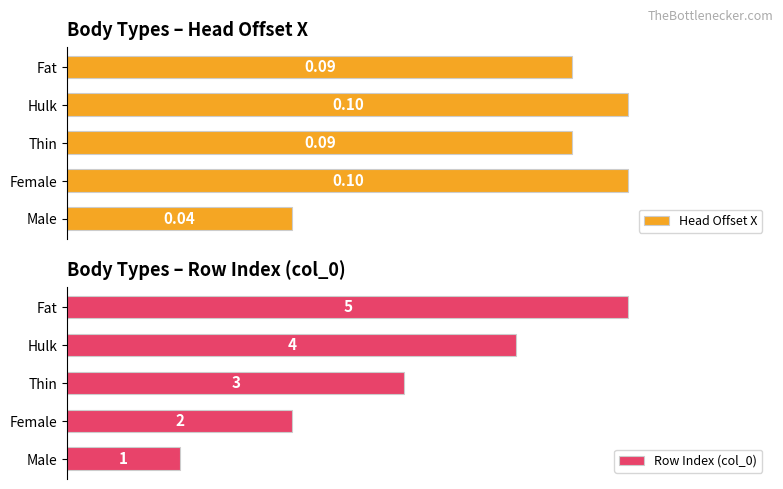

At which label is Head Offset X closest to 0?

Male